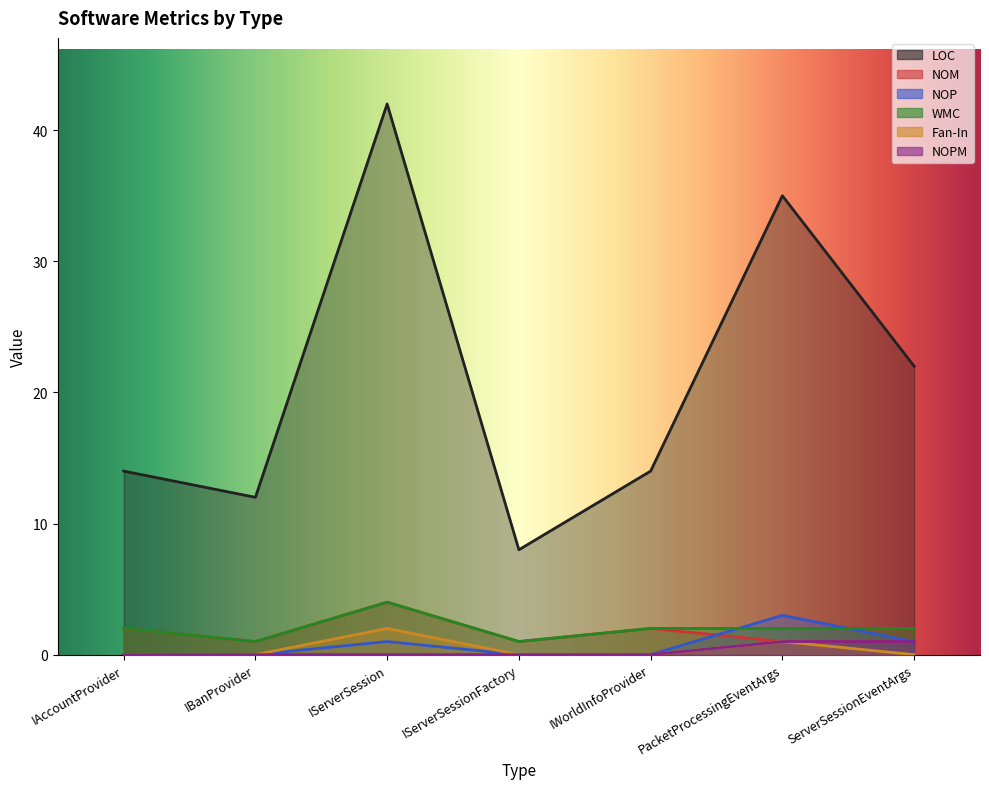

The value of Fan-In at IServerSession is 2. True or false?

True